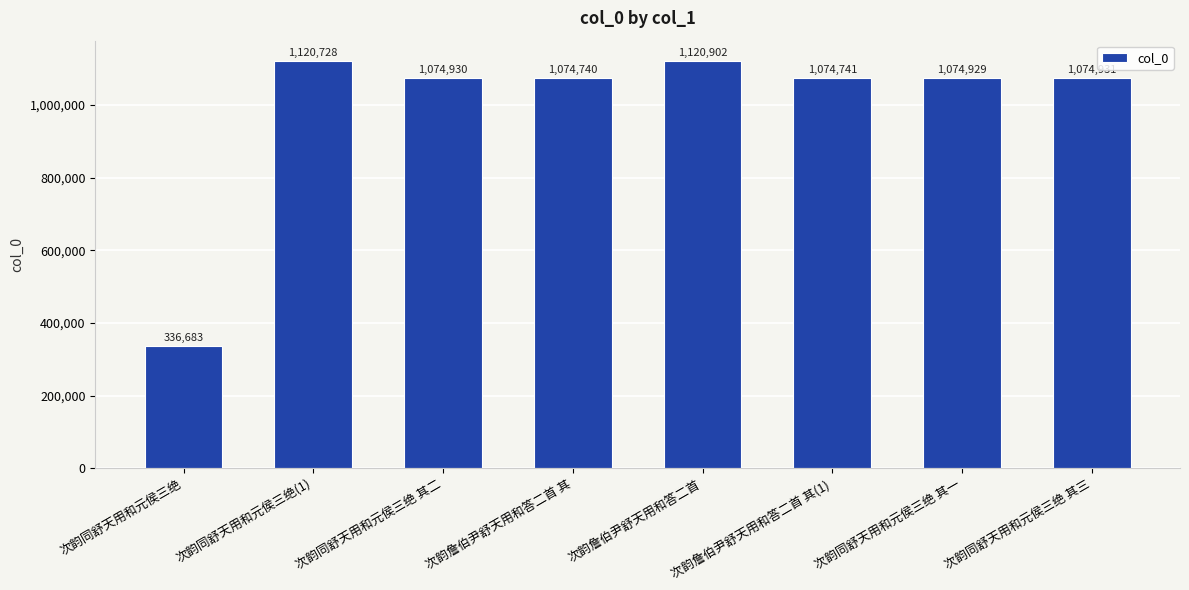

List the labels in order of value, largest first.

次韵詹伯尹舒天用和答二首, 次韵同舒天用和元侯三绝(1), 次韵同舒天用和元侯三绝 其三, 次韵同舒天用和元侯三绝 其二, 次韵同舒天用和元侯三绝 其一, 次韵詹伯尹舒天用和答二首 其(1), 次韵詹伯尹舒天用和答二首 其, 次韵同舒天用和元侯三绝